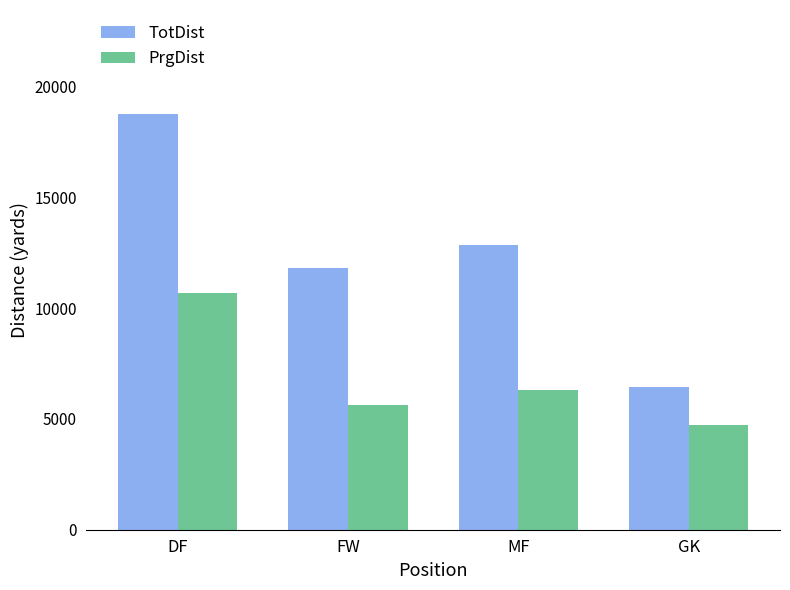

What is the difference between the highest and lowest values at FW?

6160